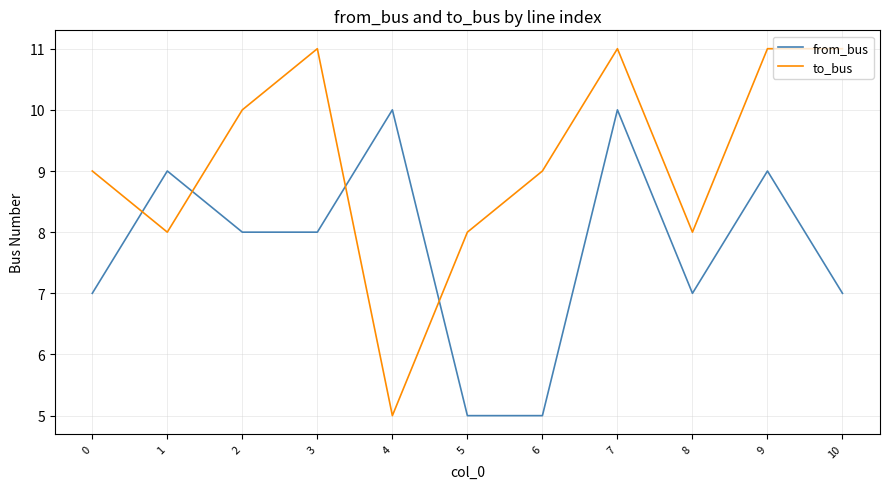

How many to_bus values are between 8 and 11?

10